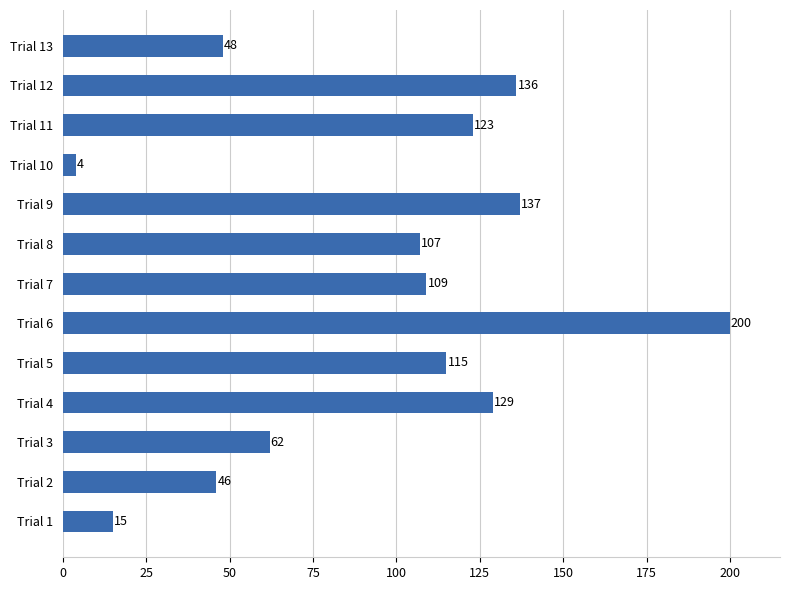

What is the ratio of the value at Trial 6 to the value at Trial 9?

1.5